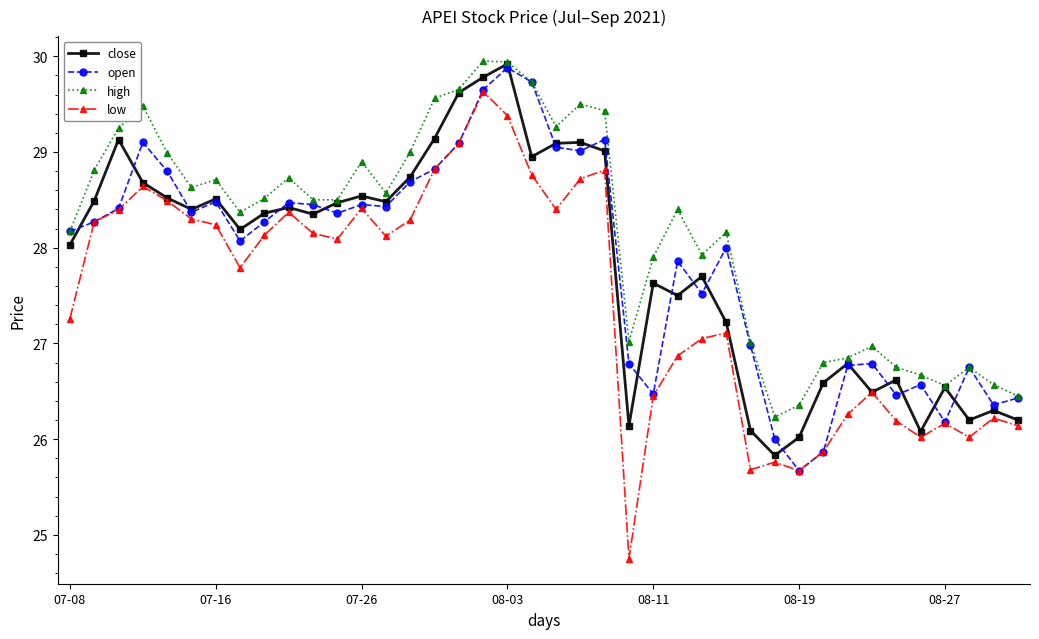

Which series has the largest range (max minus min)?

low